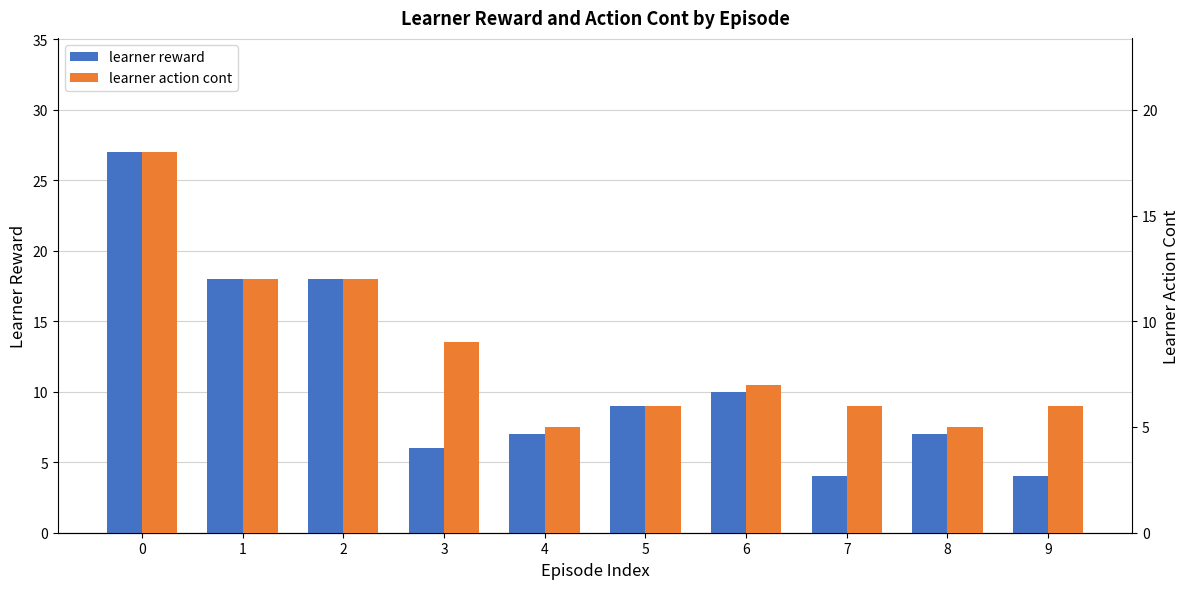

The learner reward series shows 18 at 6. True or false?

False